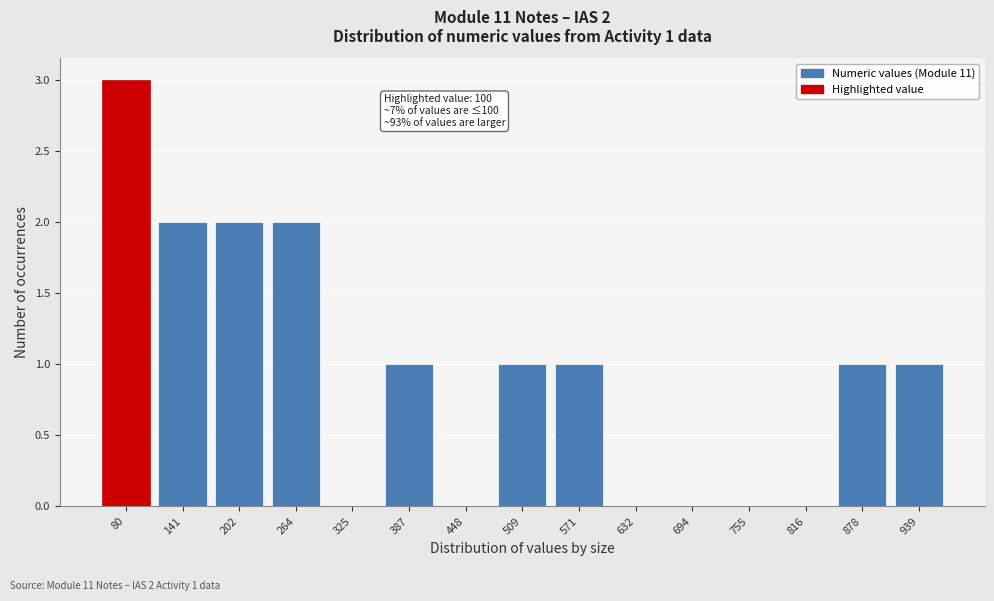

Reading left to right, list all the values displayed in this chart.

80=3	141=2	202=2	264=2	325=0	387=1	448=0	509=1	571=1	632=0	694=0	755=0	816=0	878=1	939=1